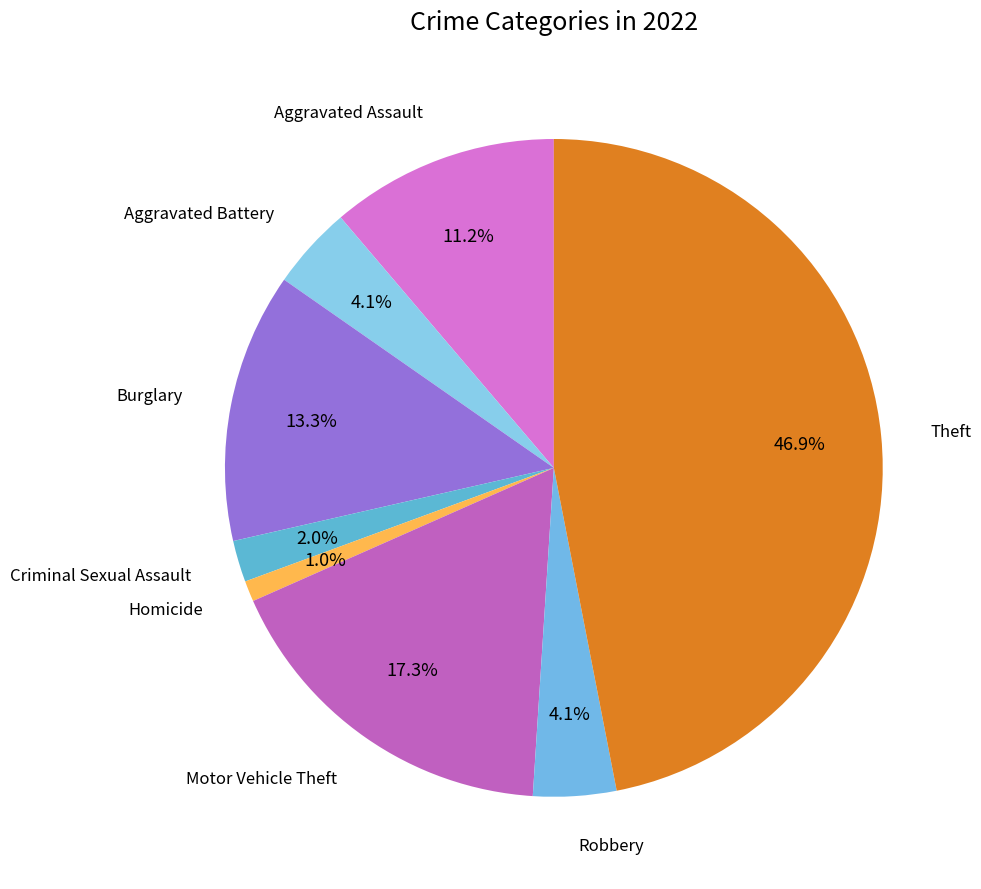

Does Criminal Sexual Assault account for over 50% of the chart?

No